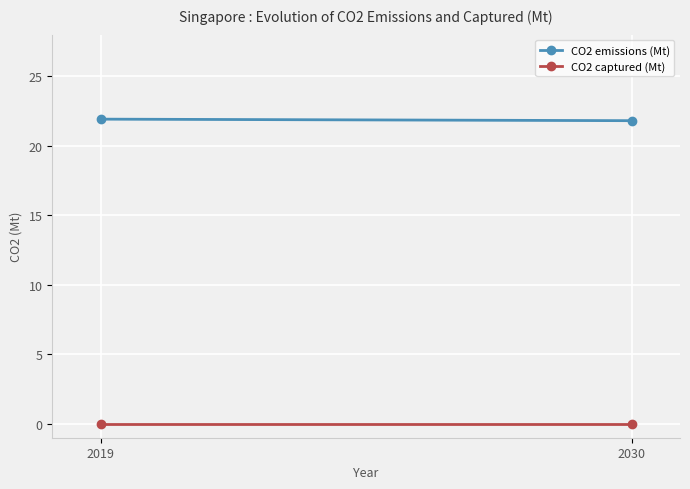

Is the value of CO2 emissions (Mt) at 2030 greater than the value of CO2 captured (Mt) at 2030?

Yes